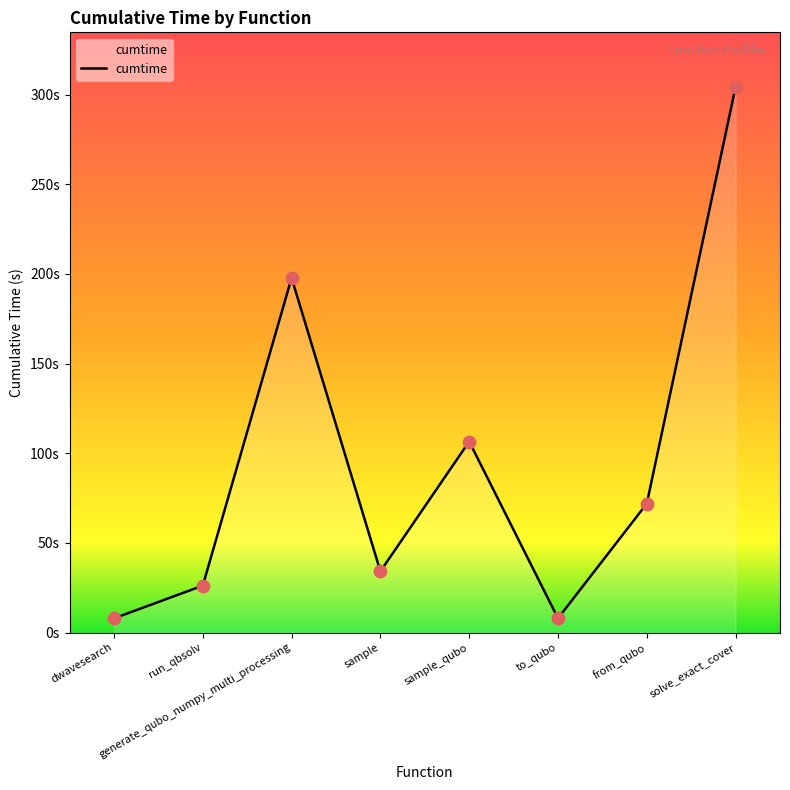

Approximately how many times larger is the value at solve_exact_cover compared to sample_qubo?

2.9